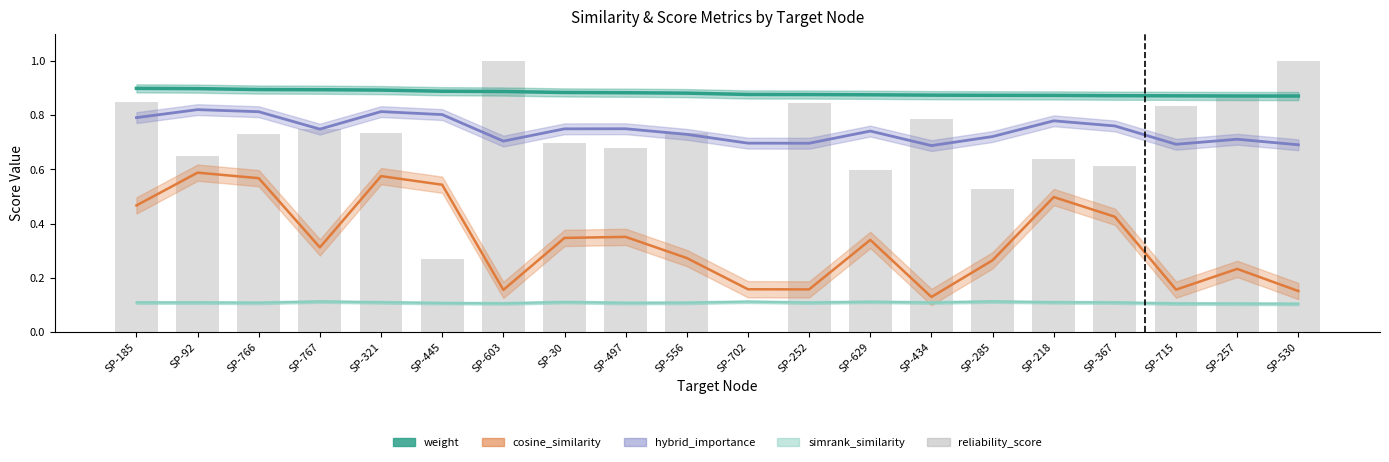

Count the reliability_score values in the range 0 to 1.

20